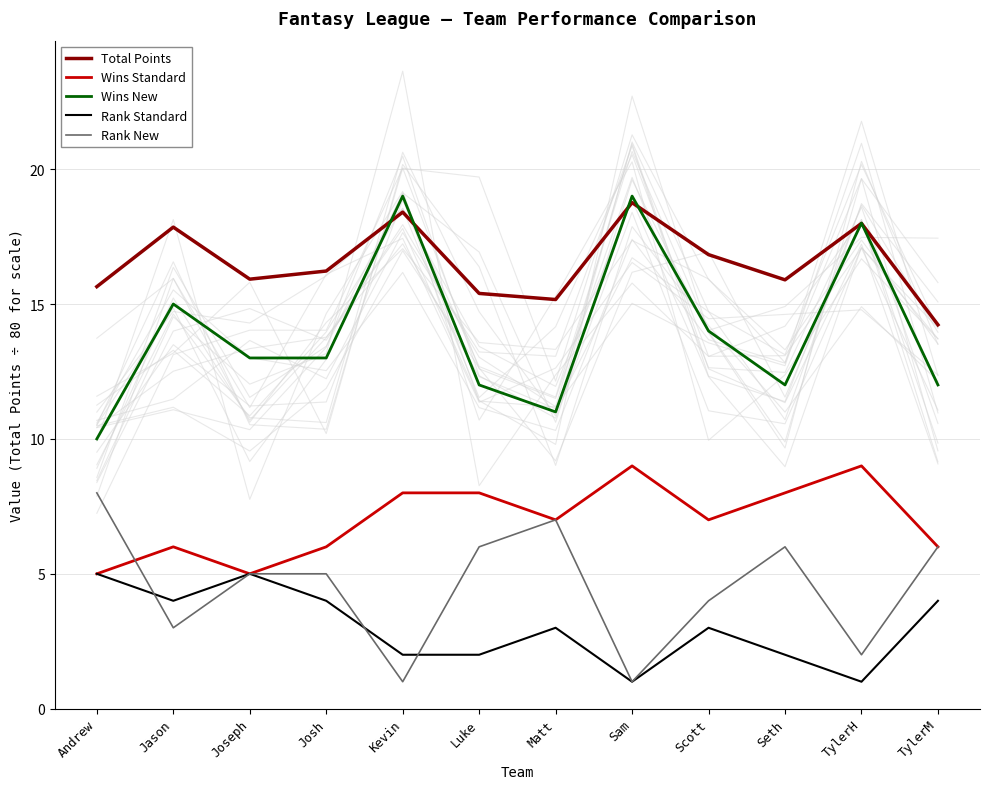

What is the sum of all Rank Standard values?

36.0